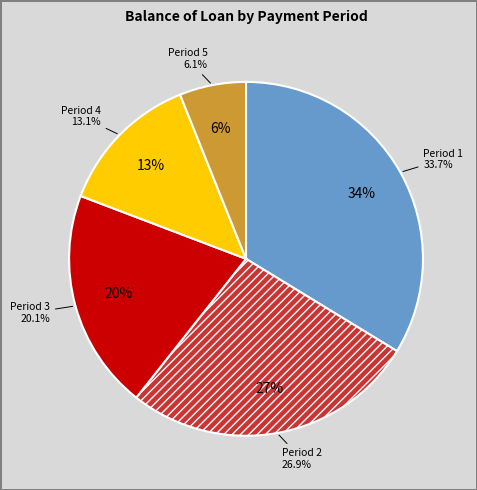

True or false: 3 accounts for 6% of the total.

False